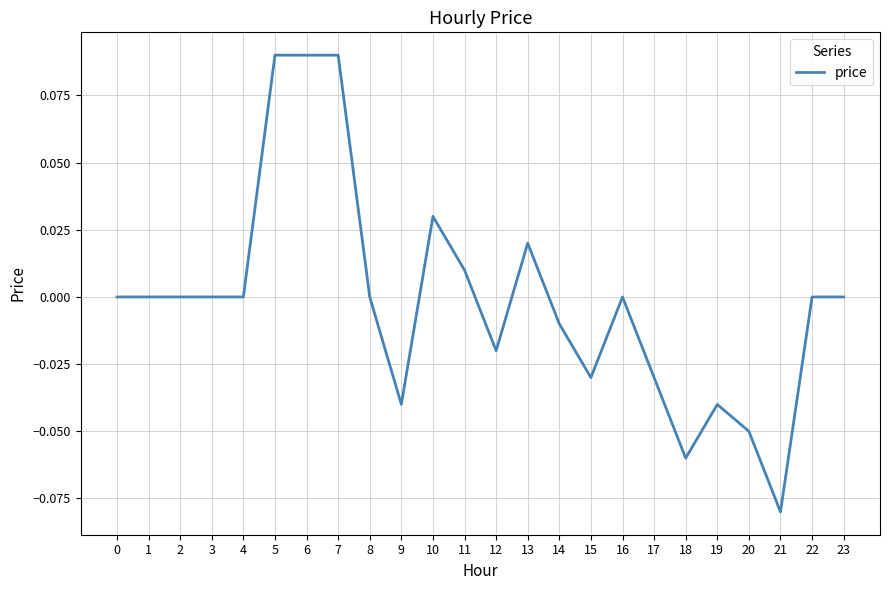

At which category does the chart reach its minimum across all series?

21